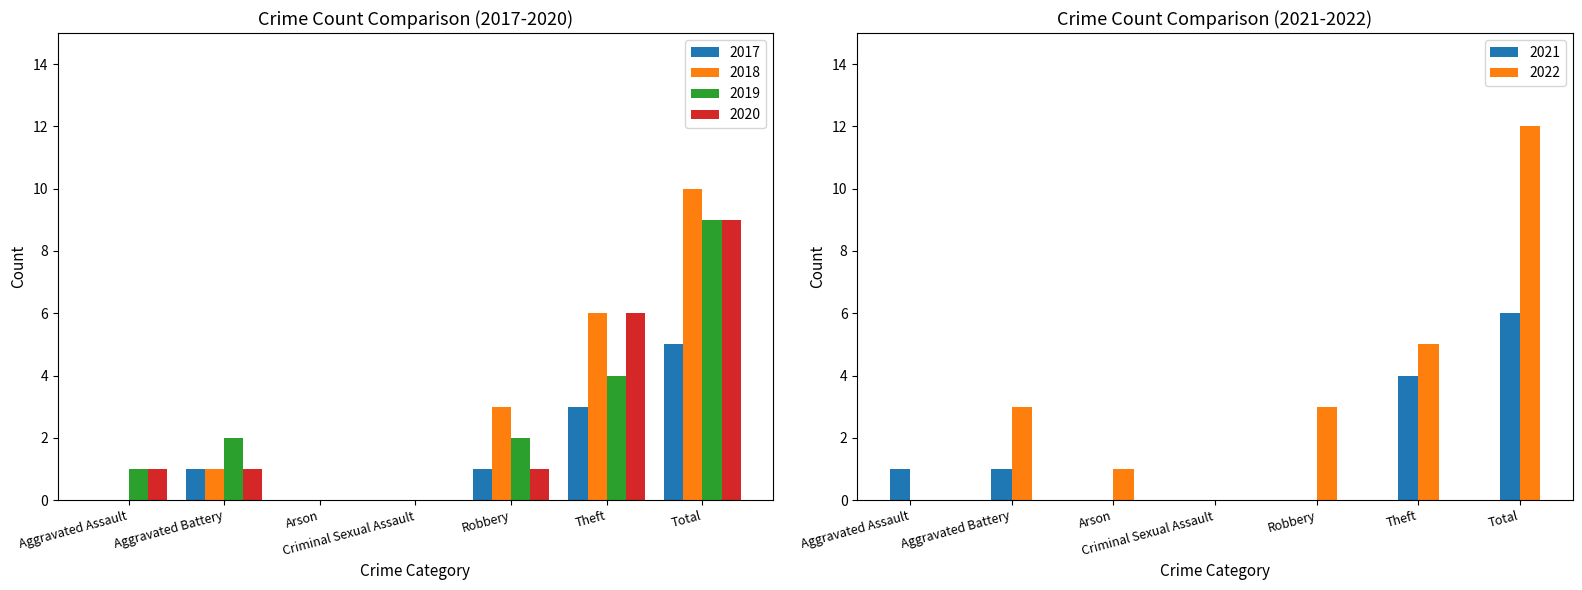

What is the label of the 4th bar from the left?

Criminal Sexual Assault